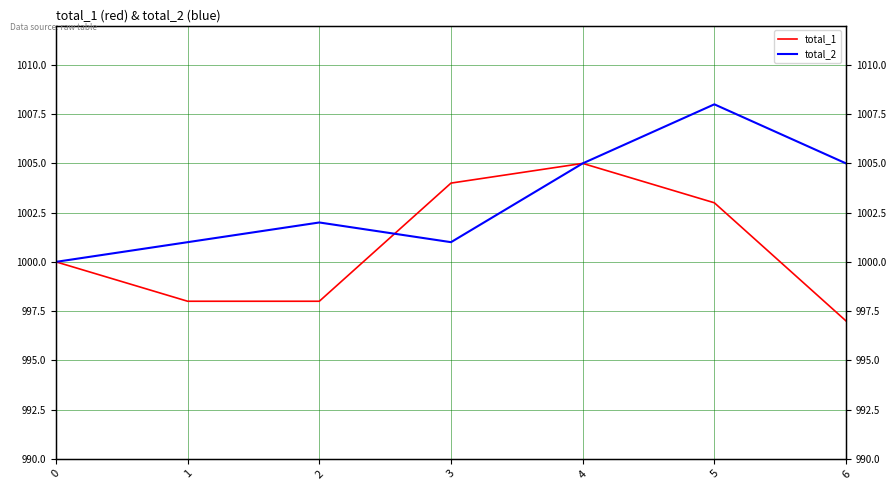

Rank the categories by total_1 value from lowest to highest.

6, 1, 2, 0, 5, 3, 4